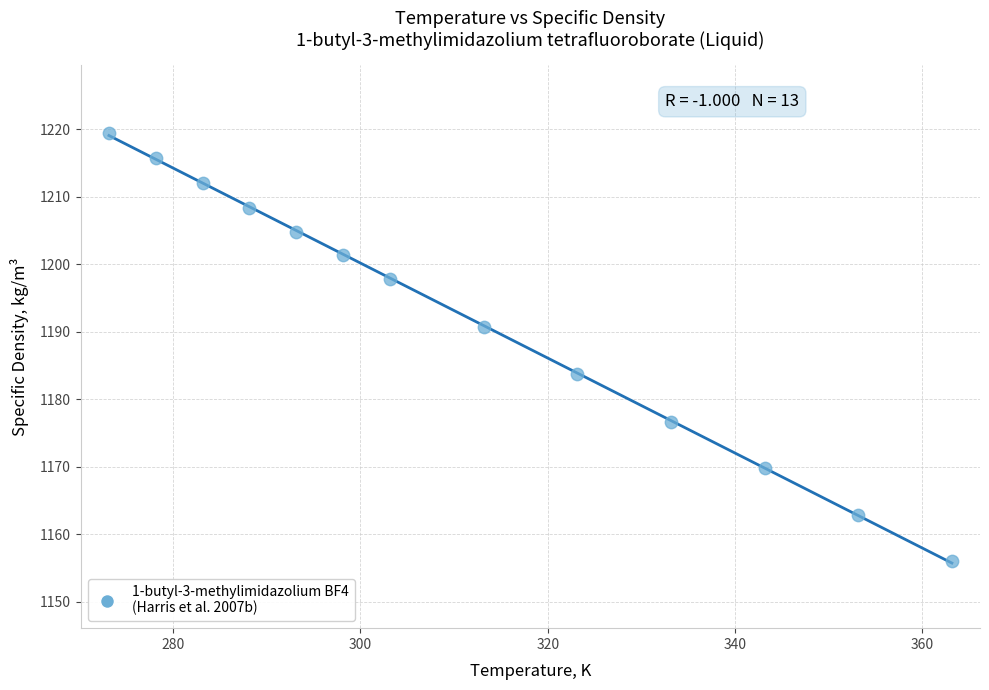

What is the range of X values (max minus min)?

90.0